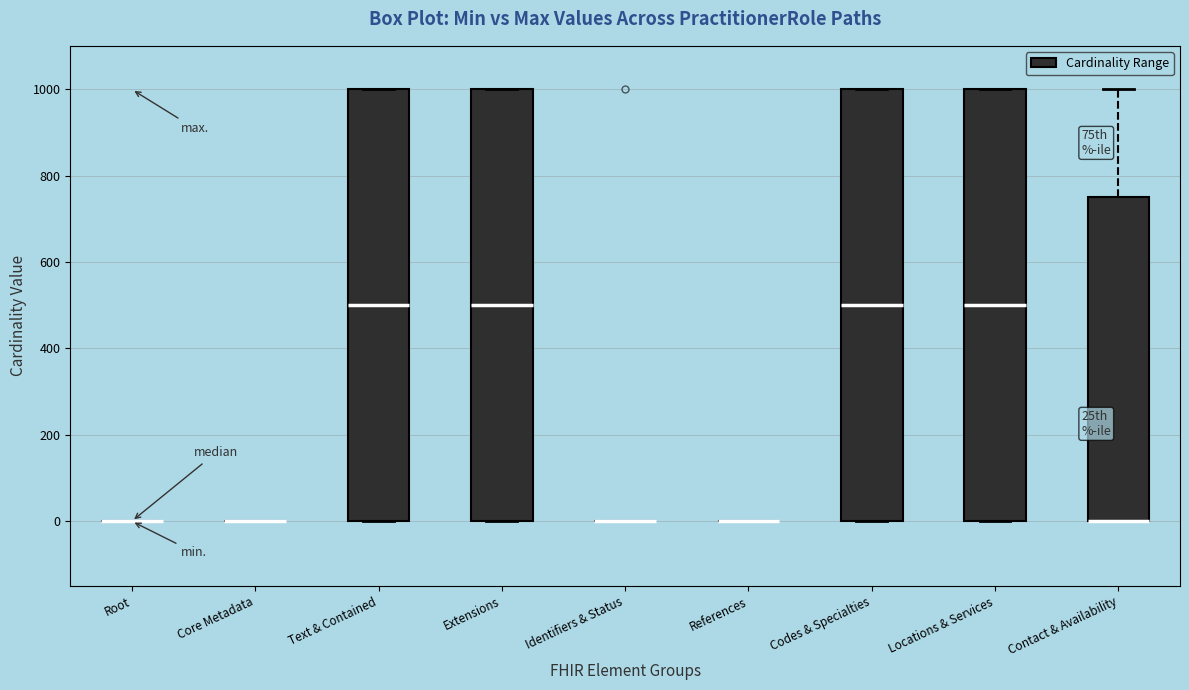

Reading left to right, read every box against the y-axis: the position of its median line, the range the box covers, and the ends of its whiskers. The values are not printed on the chart, so give them approximately, as read against the axis.

Root: box collapsed to a line at 0, whiskers 0 to 0
Core Metadata: box collapsed to a line at 0, whiskers 0 to 0
Text & Contained: median 500, box 0 to 1000, whiskers 0 to 1000
Extensions: median 500, box 0 to 1000, whiskers 0 to 1000
Identifiers & Status: box collapsed to a line at 0, whiskers 0 to 0
References: box collapsed to a line at 0, whiskers 0 to 0
Codes & Specialties: median 500, box 0 to 1000, whiskers 0 to 1000
Locations & Services: median 500, box 0 to 1000, whiskers 0 to 1000
Contact & Availability: median 0 (drawn on the box's lower edge), box 0 to 740, whiskers 0 to 1000